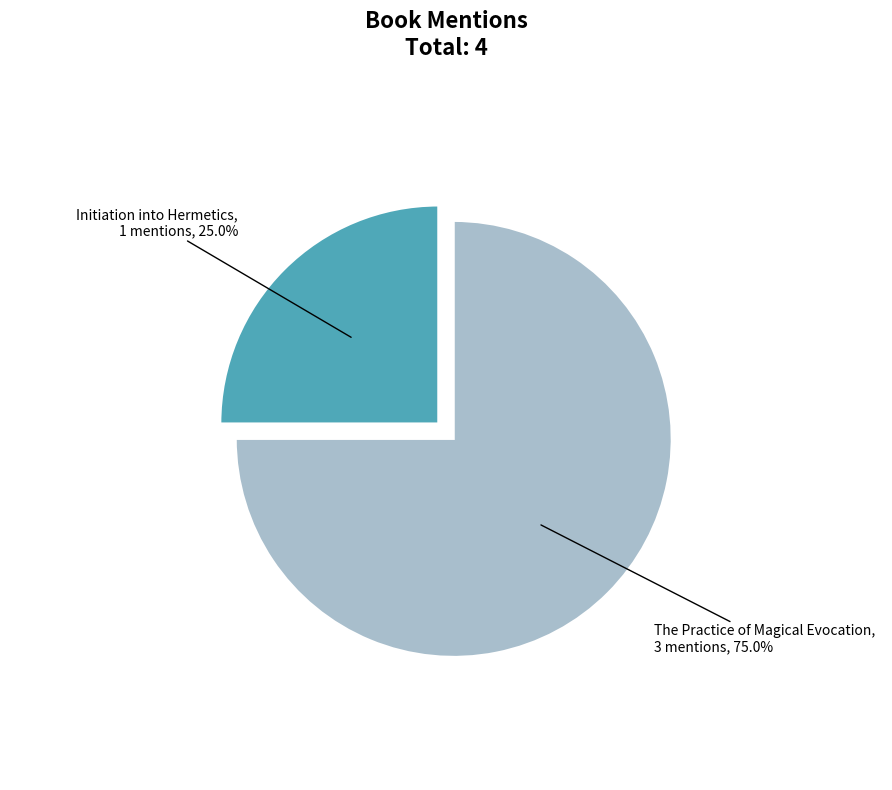

The Initiation into Hermetics slice represents 25% of the pie. True or false?

True